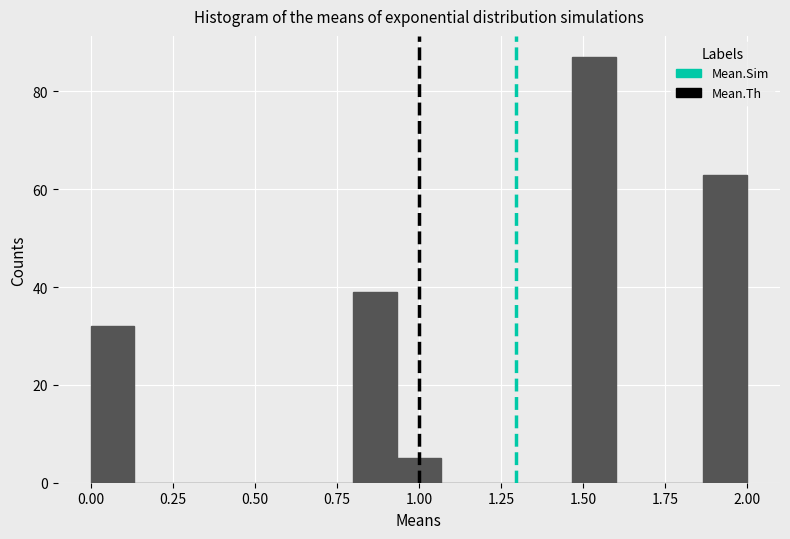

Around what value on the x-axis is the tallest bar? Give the approximate position of its centre, as read against the axis.

1.55